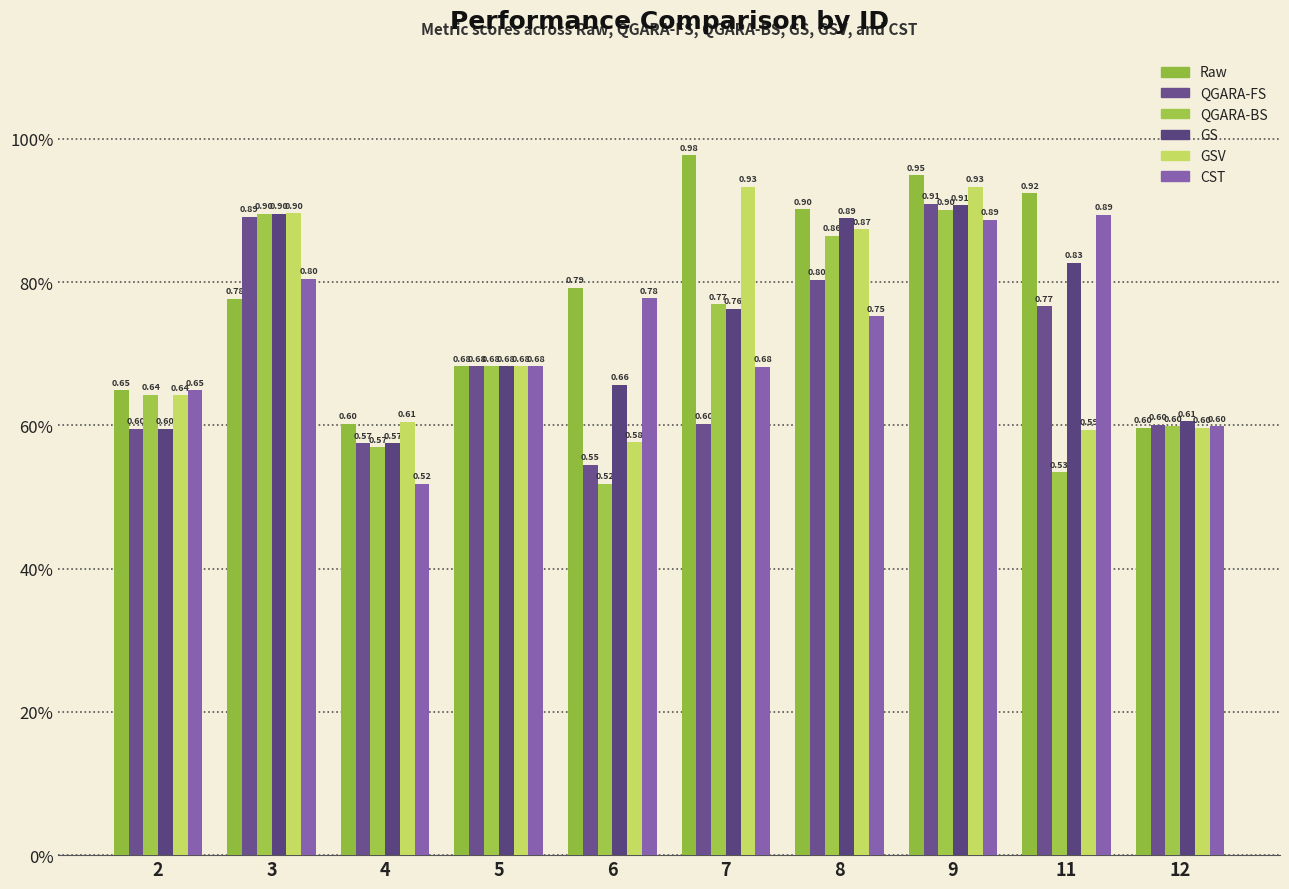

What is the difference between the second highest and minimum values in the GS series?

0.3